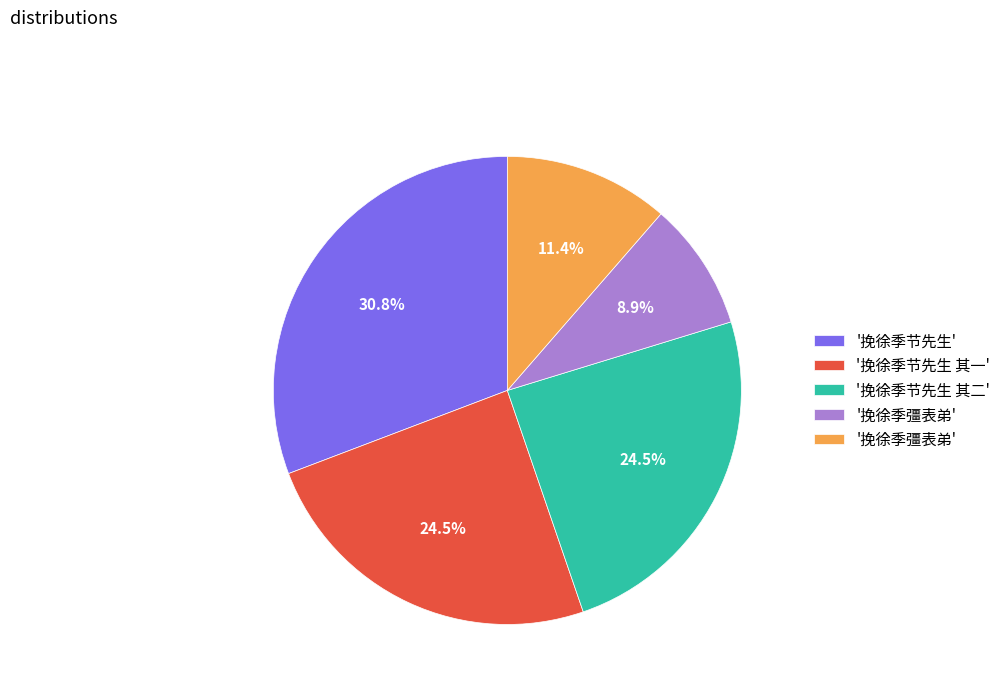

Does any single category account for the majority?

No